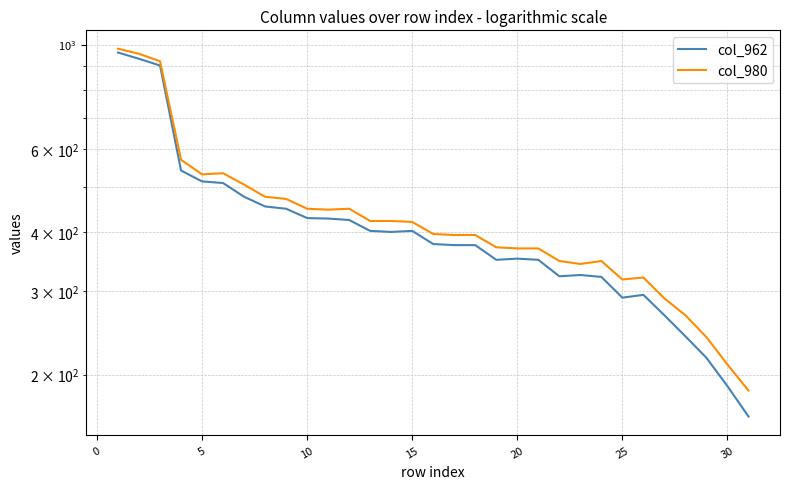

True or false: col_980 and col_962 intersect in this chart.

False